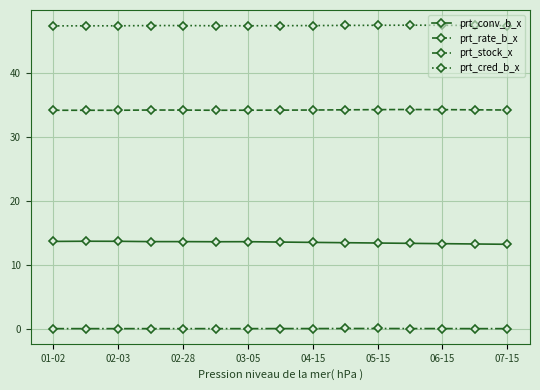

Rank the series by their average value, from lowest to highest.

prt_stock_x, prt_conv_b_x, prt_rate_b_x, prt_cred_b_x